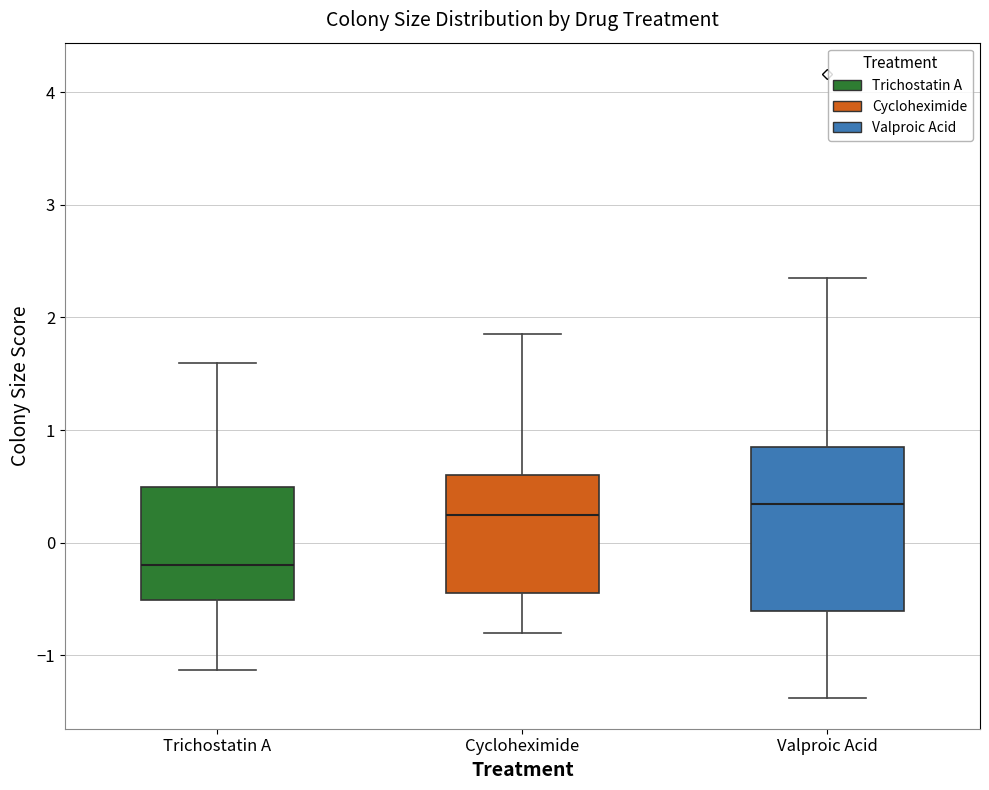

Which box is the tallest, from its lower edge to its upper edge?

Valproic Acid